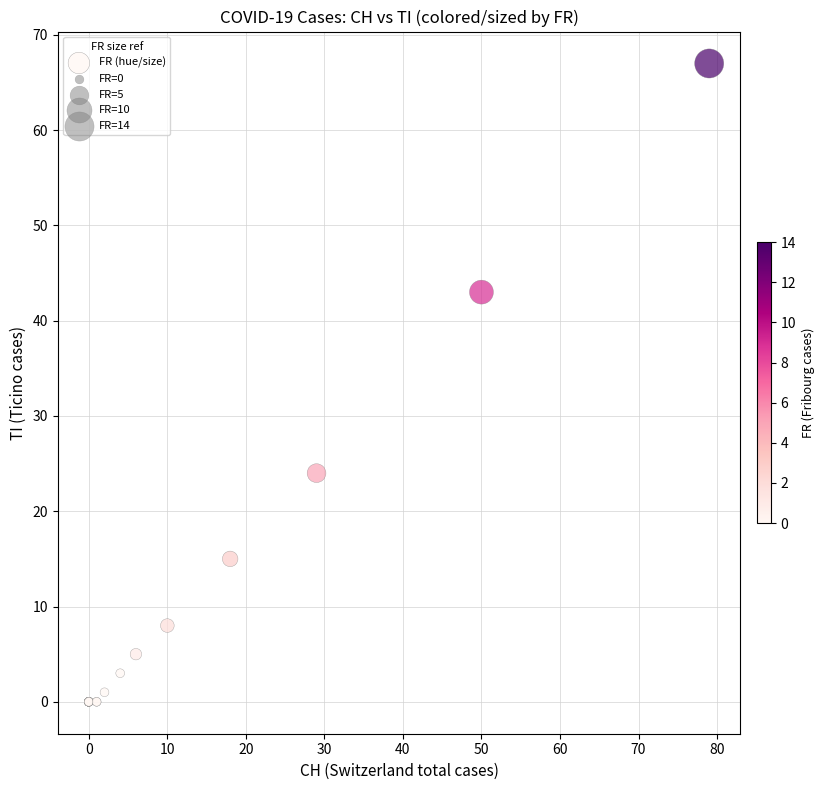

What Y value in the scatter plot is closest to 33?

24